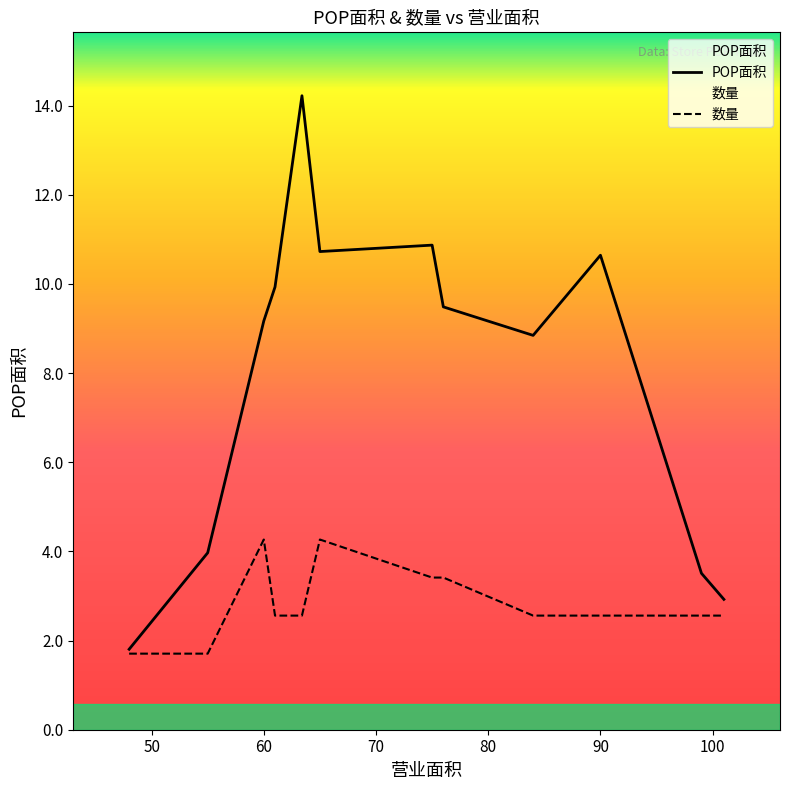

How many values in the POP面积 series are below 9?

5